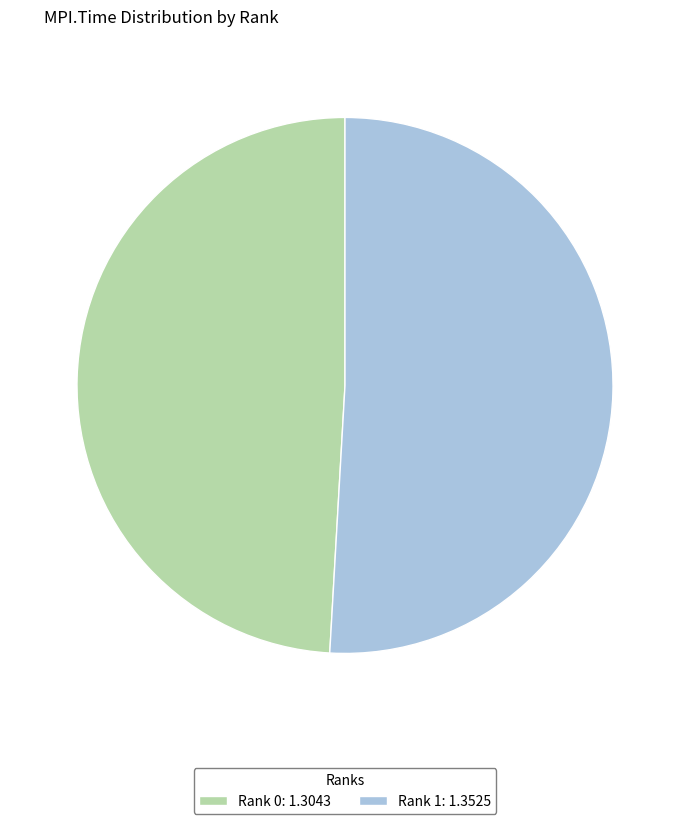

Which category accounts for the majority?

Rank 1: 1.3525